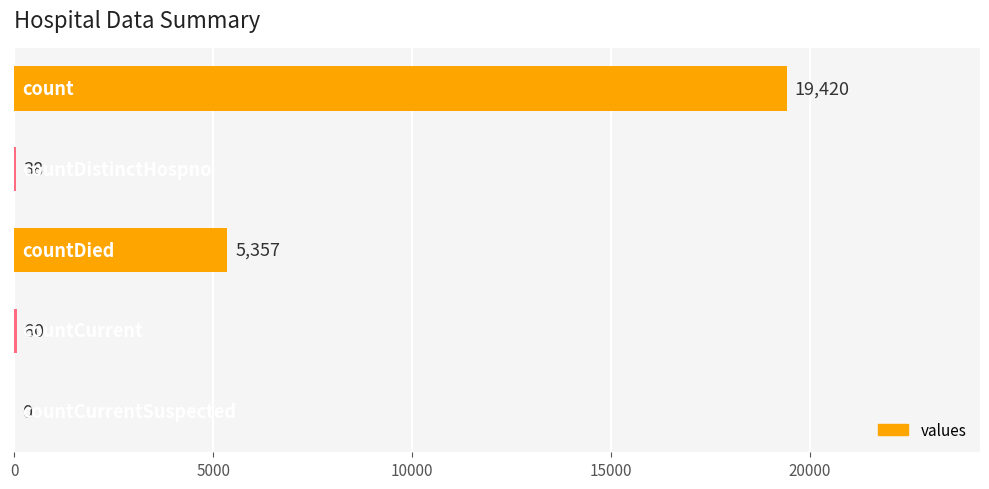

What is the sum of all values?

24875